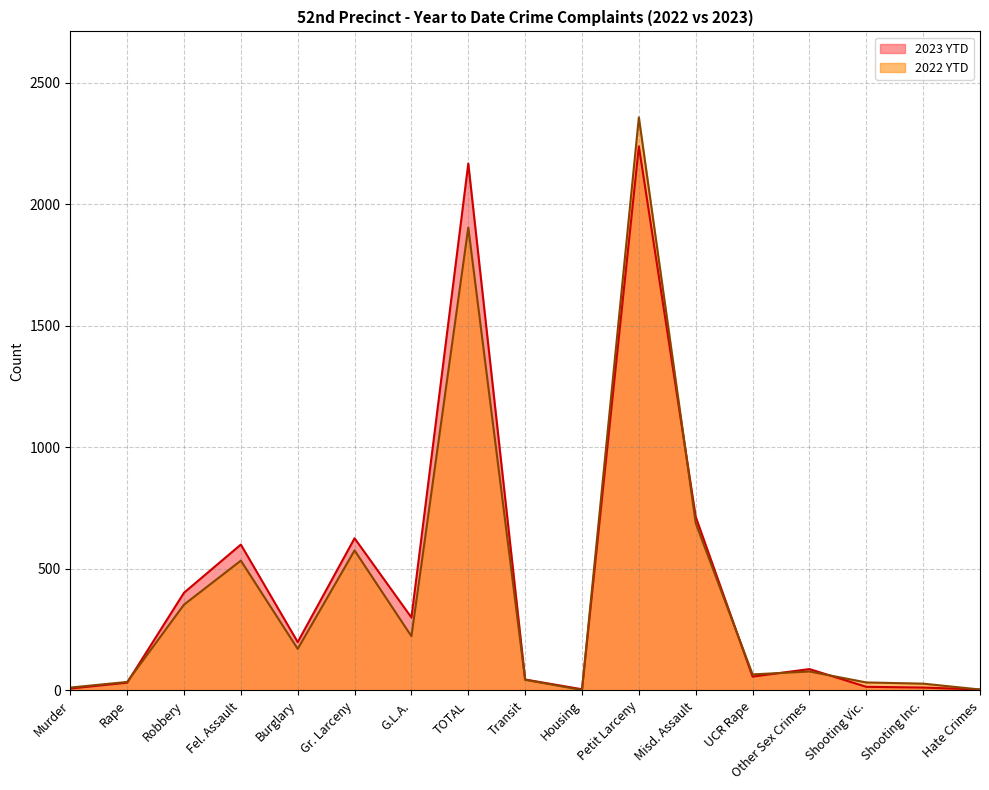

At TOTAL, list the series in order from largest to smallest.

2023 YTD, 2022 YTD